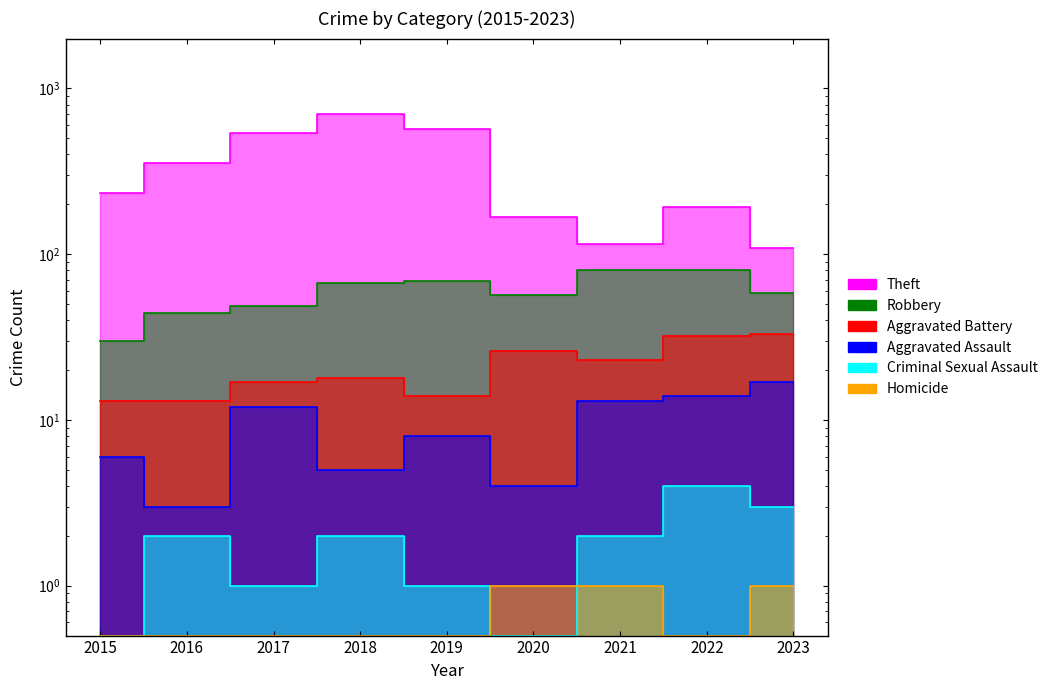

What is the value of the Robbery point at the 1st from the left?

30.0